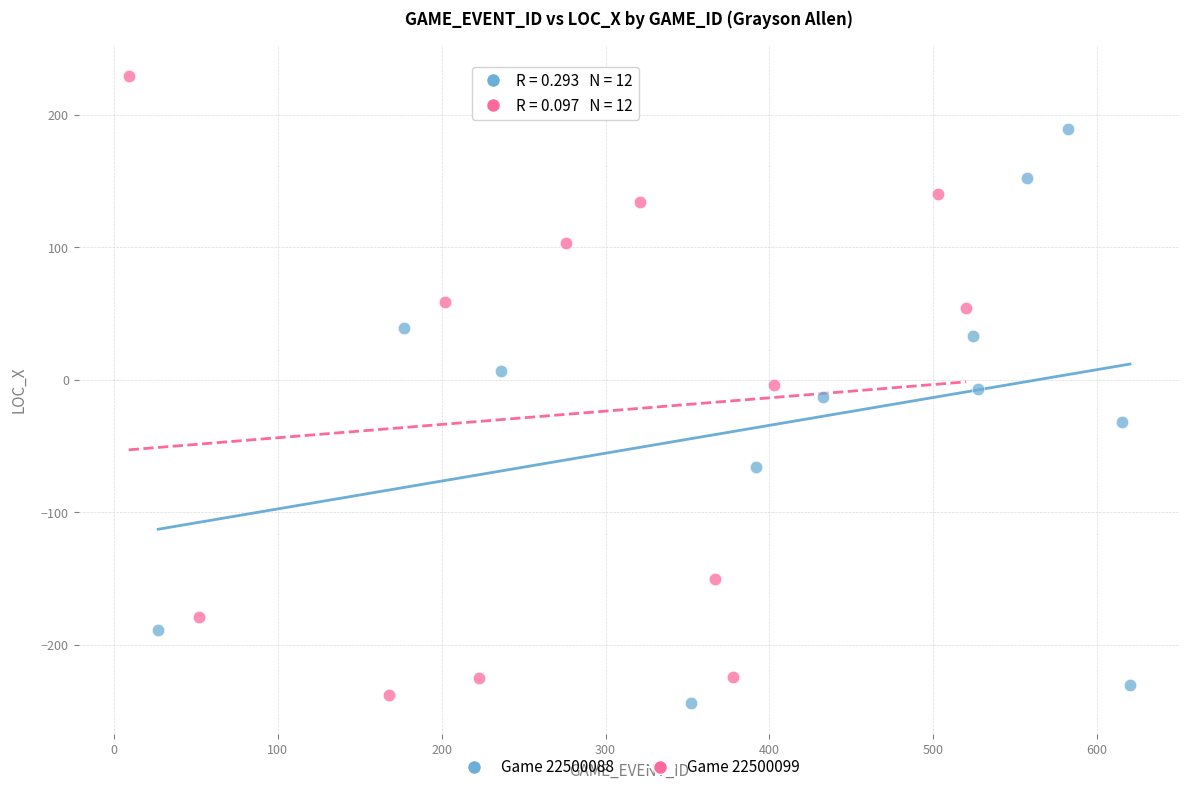

Which series contains the lowest Y value?

Game 22500088